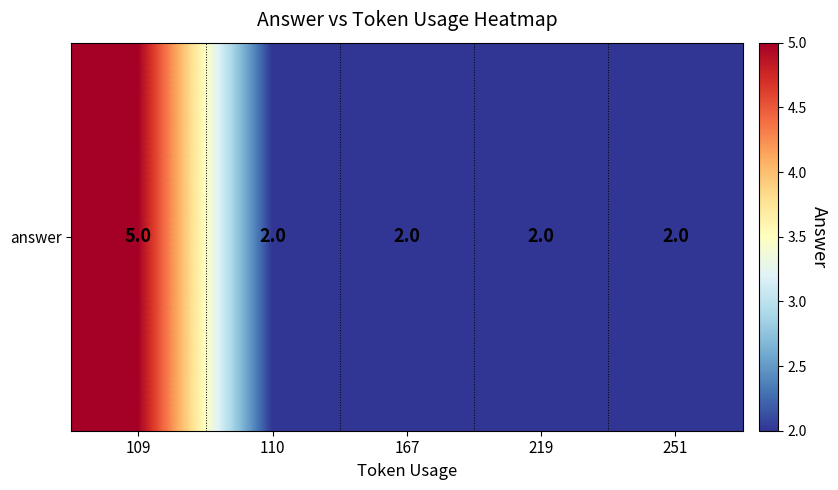

What is the approximate value at 167?

2